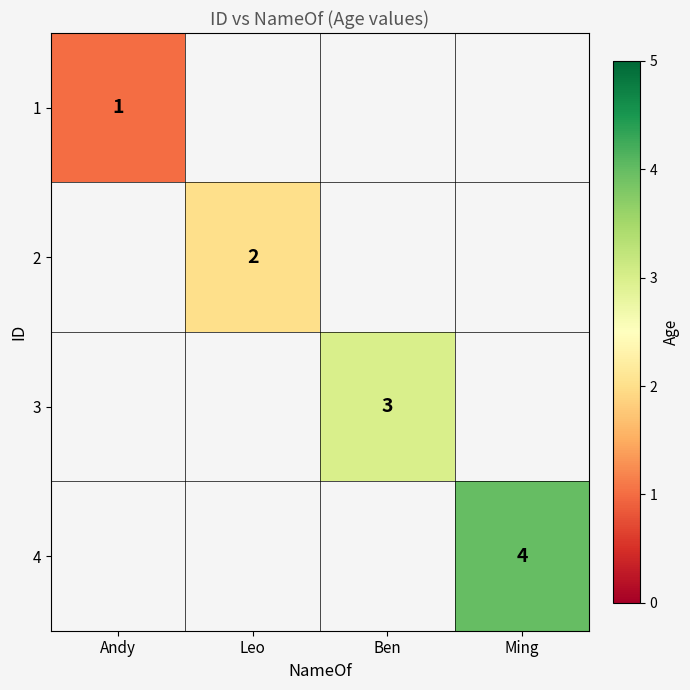

The value of 4 at Ming is 4. True or false?

True